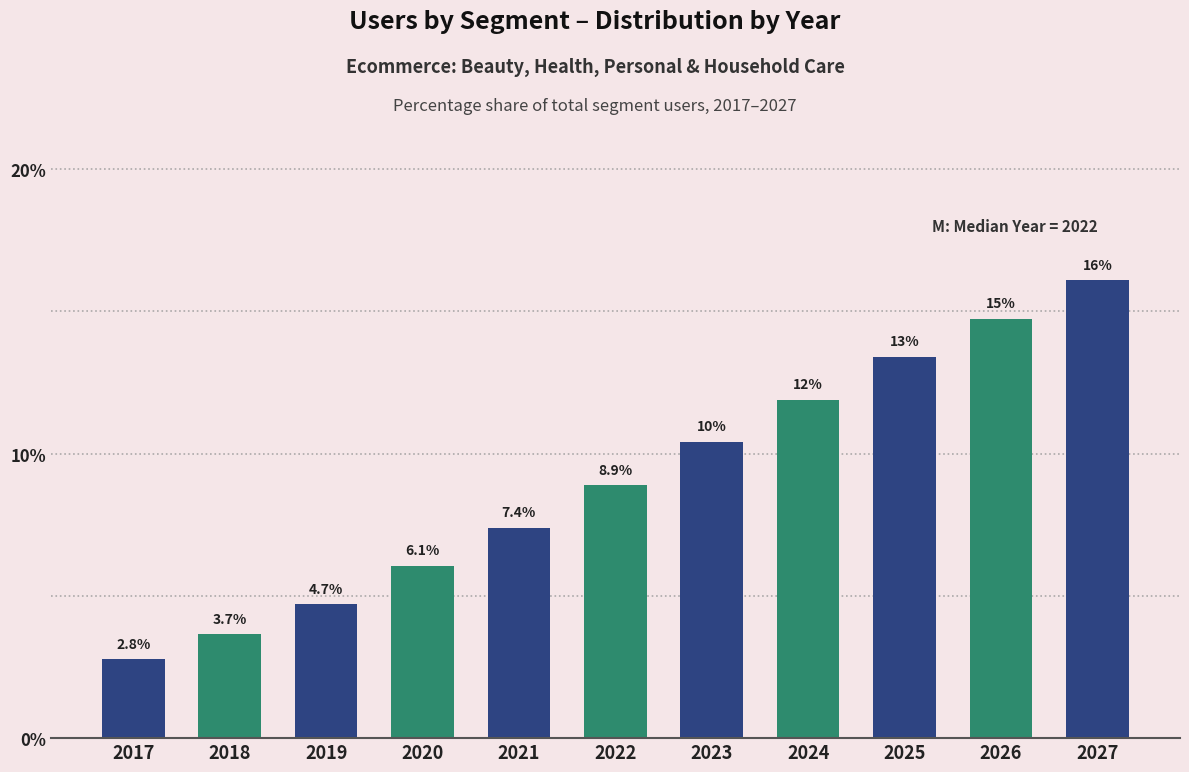

Reading right to left, list all the values displayed in this chart.

2027=16.1	2026=14.7	2025=13.4	2024=11.9	2023=10.4	2022=8.9	2021=7.4	2020=6.1	2019=4.7	2018=3.7	2017=2.8